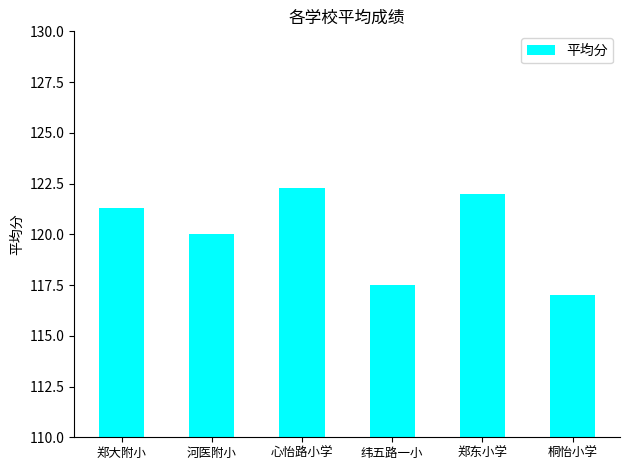

Count the number of categories in the chart.

6